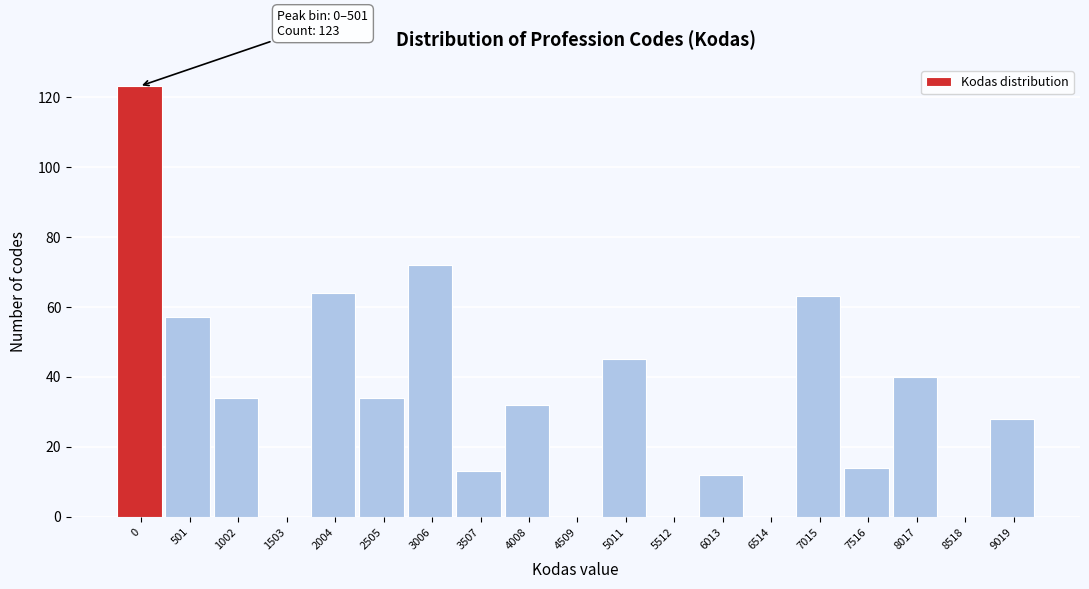

Reading right to left, list all the values displayed in this chart.

9019=28	8518=0	8017=40	7516=14	7015=63	6514=0	6013=12	5512=0	5011=45	4509=0	4008=32	3507=13	3006=72	2505=34	2004=64	1503=0	1002=34	501=57	0=123